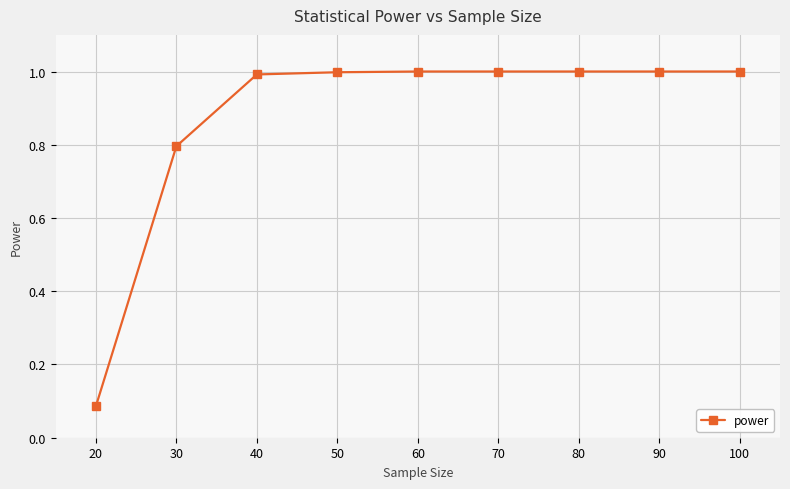

What is the difference between the values at 70 and 20?

0.9